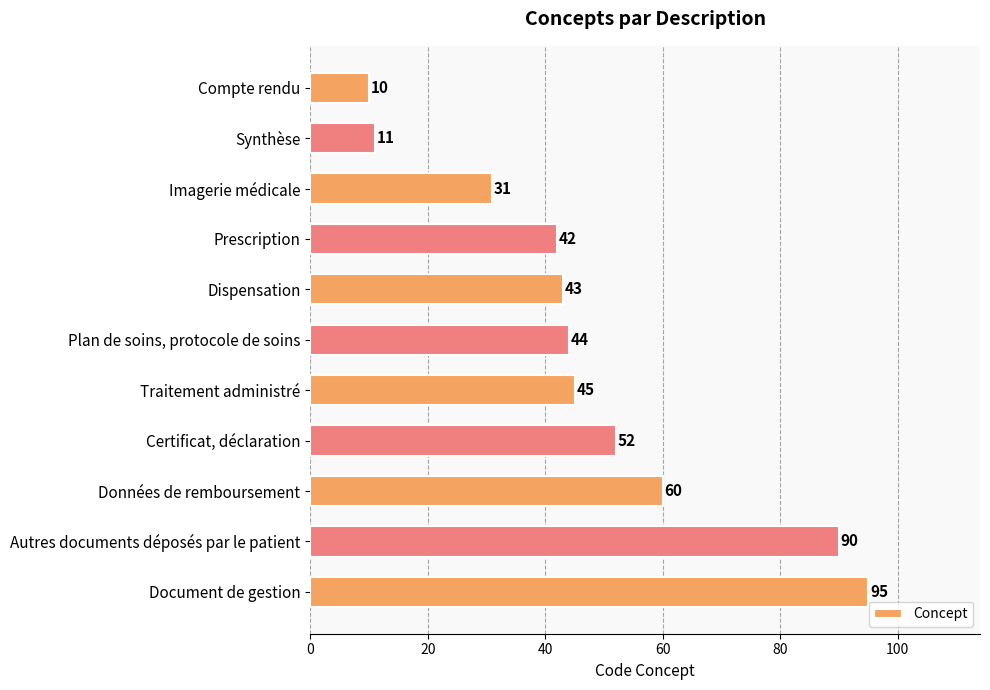

What is the label of the 1st bar from the top?

Compte rendu